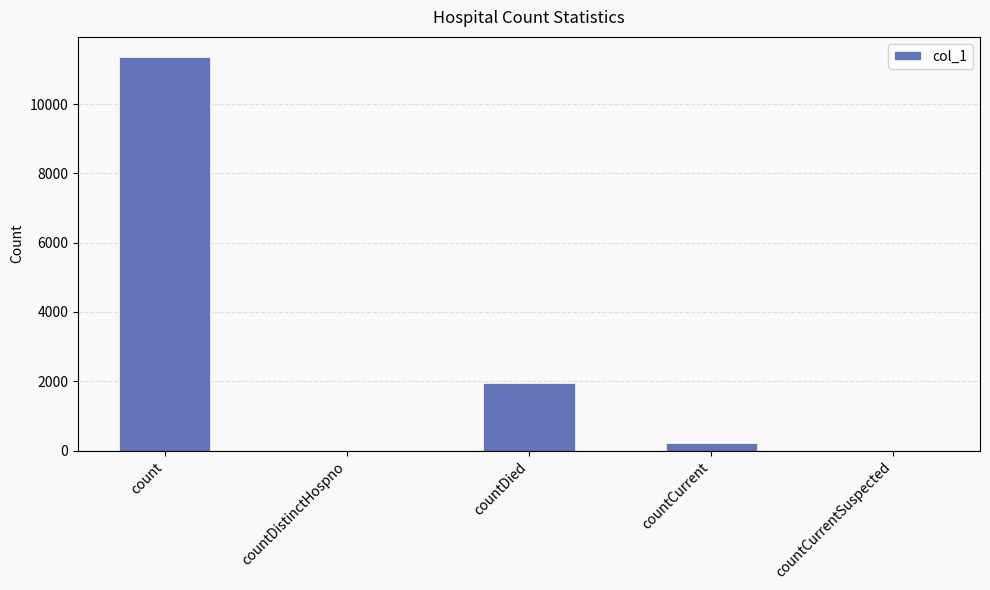

Which category has the highest value across all series?

count